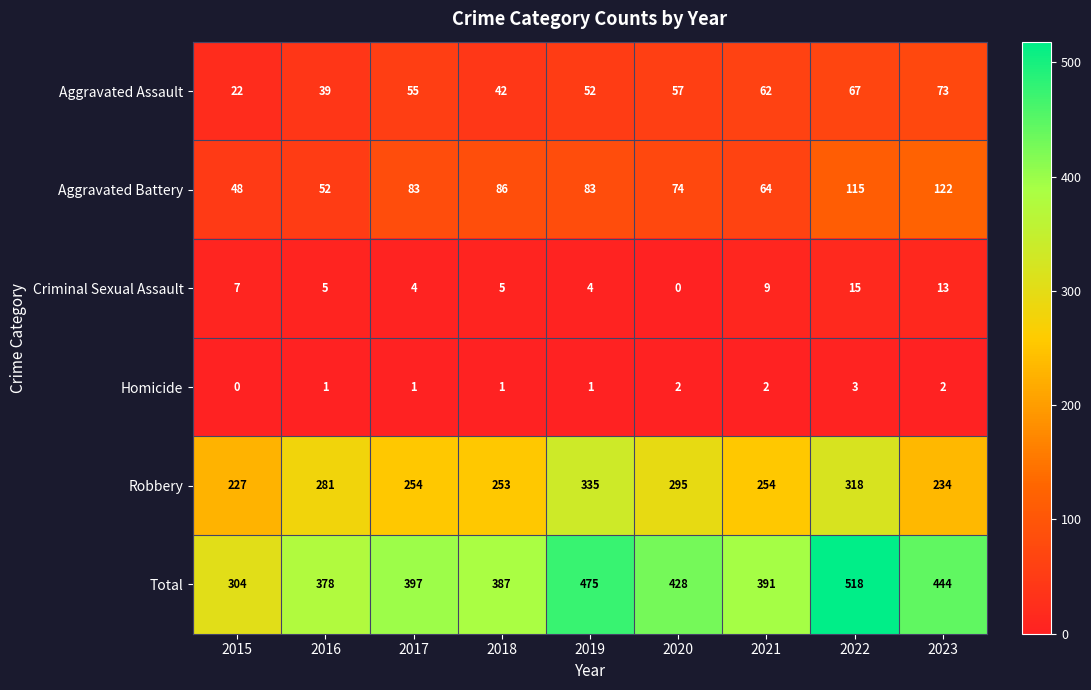

At how many categories does at least one series exceed 346?

8